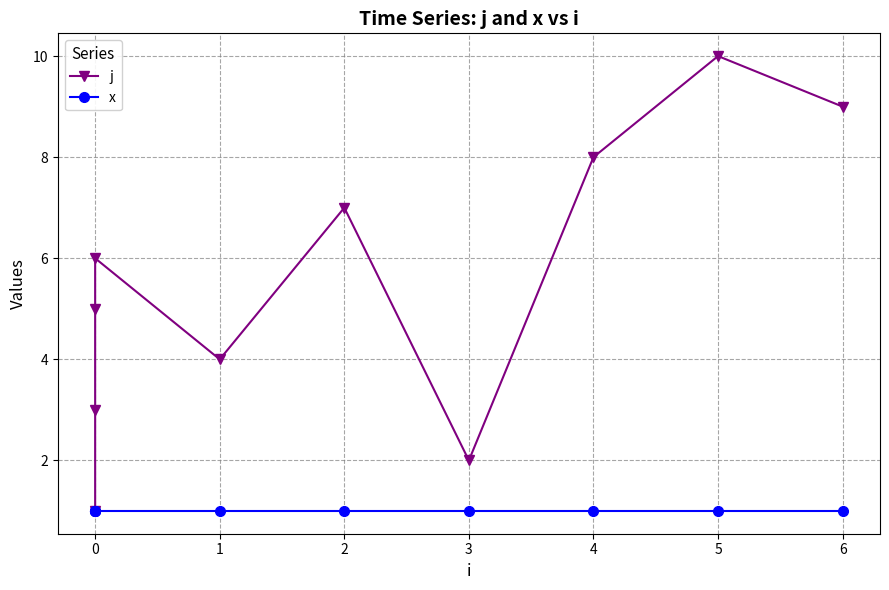

Reading left to right, transcribe all the data shown in this chart.

j: 1	3	5	6	4	7	2	8	10	9
x: 1	1	1	1	1	1	1	1	1	1